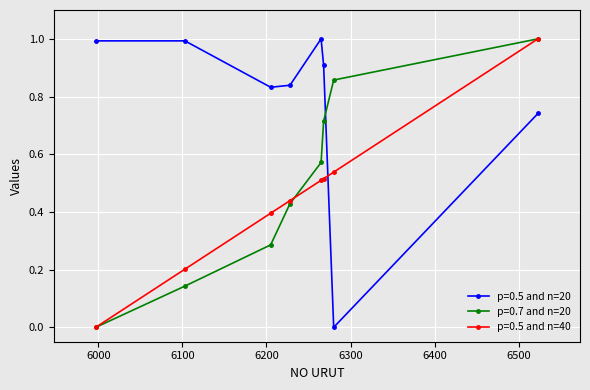

How many data points does each series have?

8